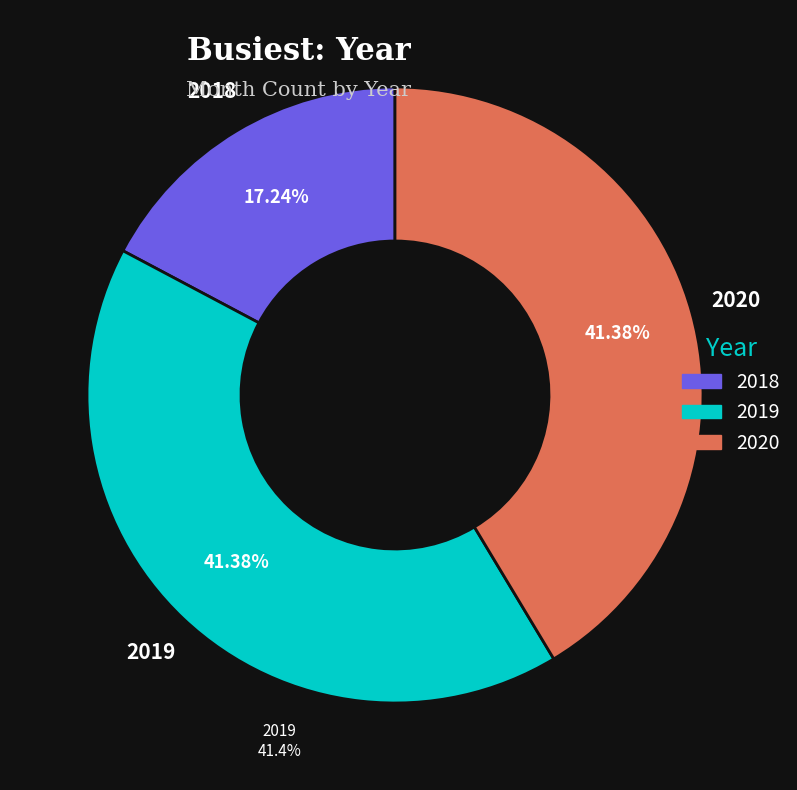

Combined, what portion of the pie is 2018 and 2020?

58.6%